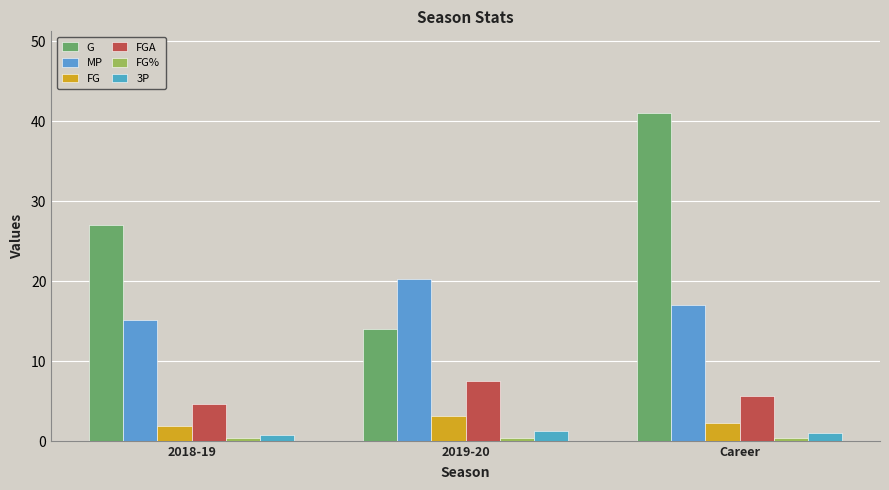

Does the chart contain stacked bars?

No